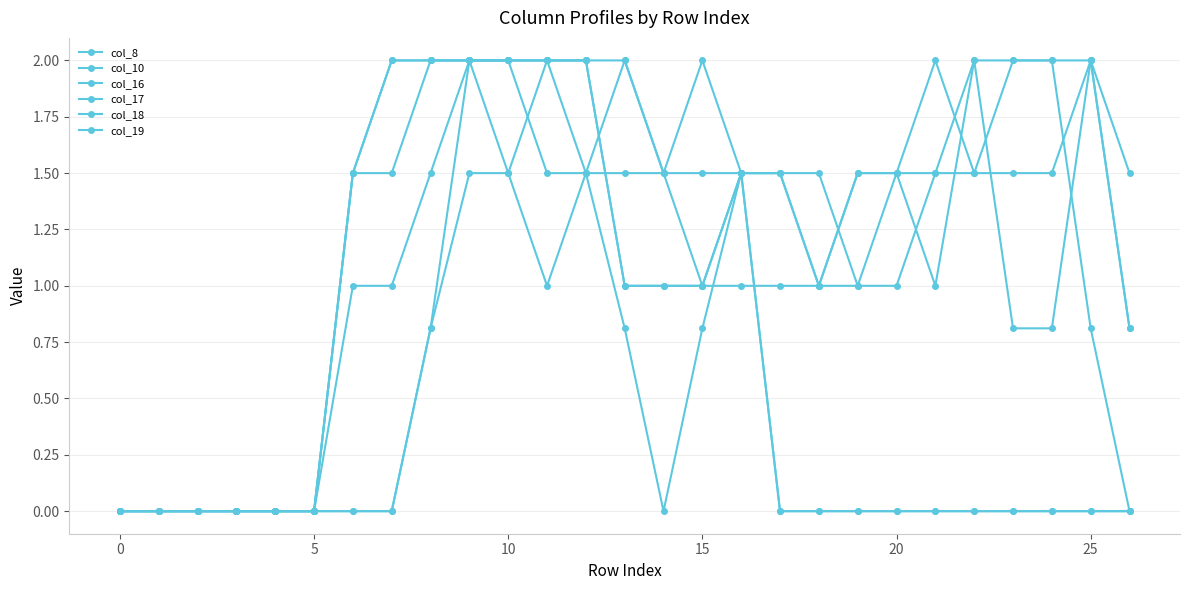

How many series are shown in this chart?

6